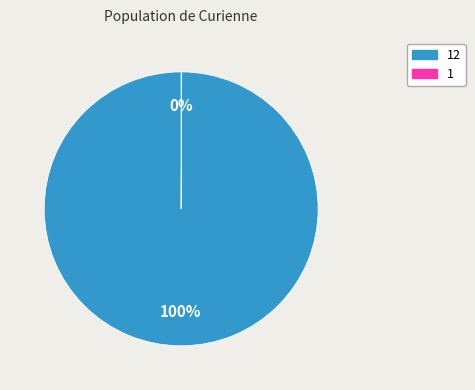

Does any single category account for the majority?

Yes